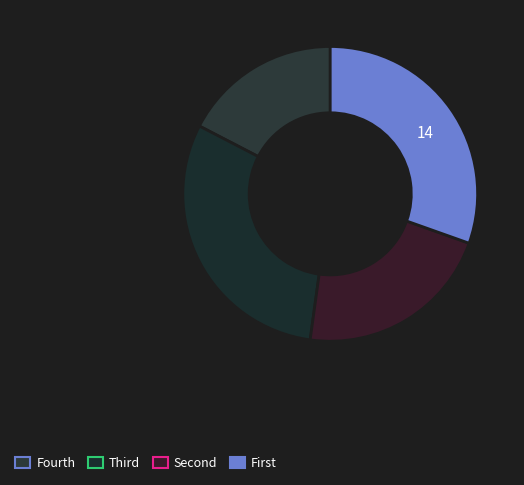

How many slices are in this pie chart?

4